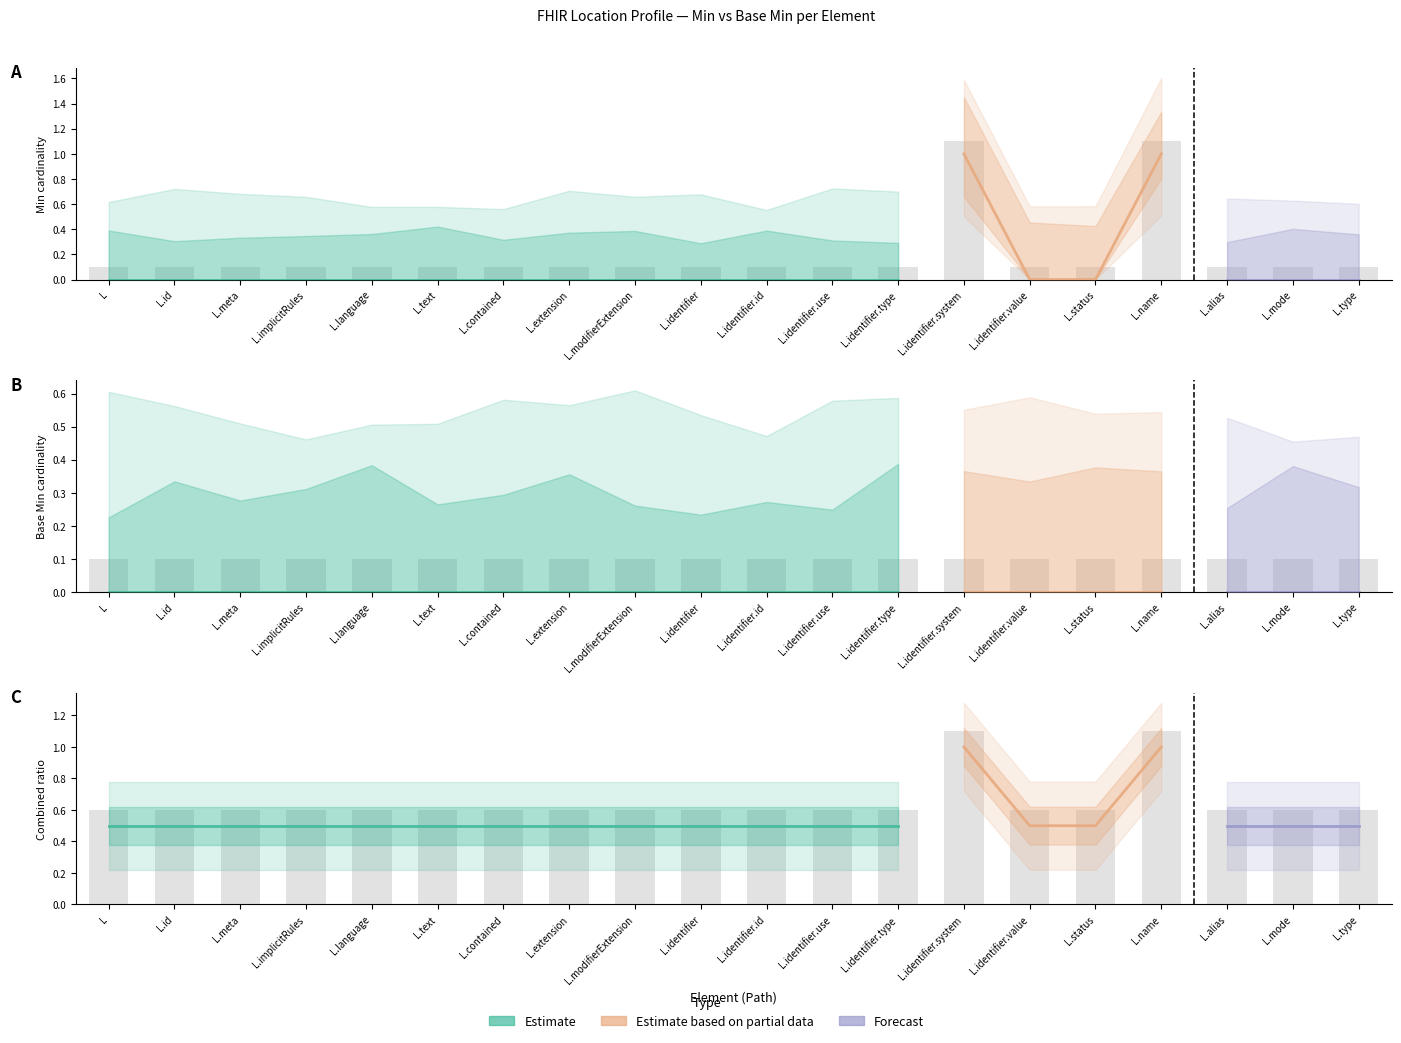

What is the approximate value at L.extension?

0.1